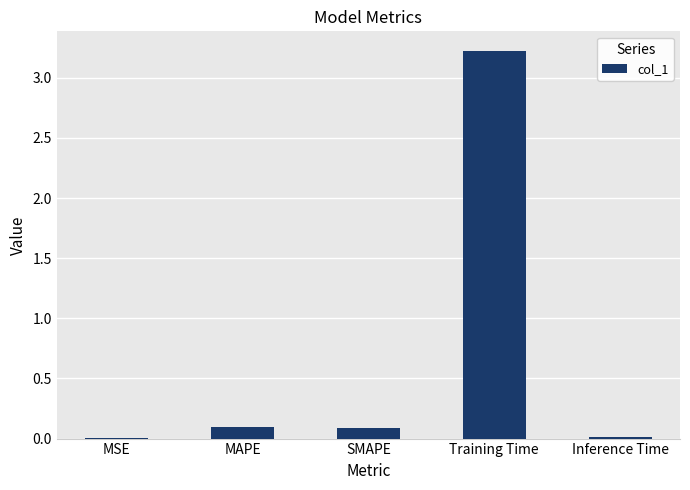

True or false: the data shows 3.2 at Training Time.

True